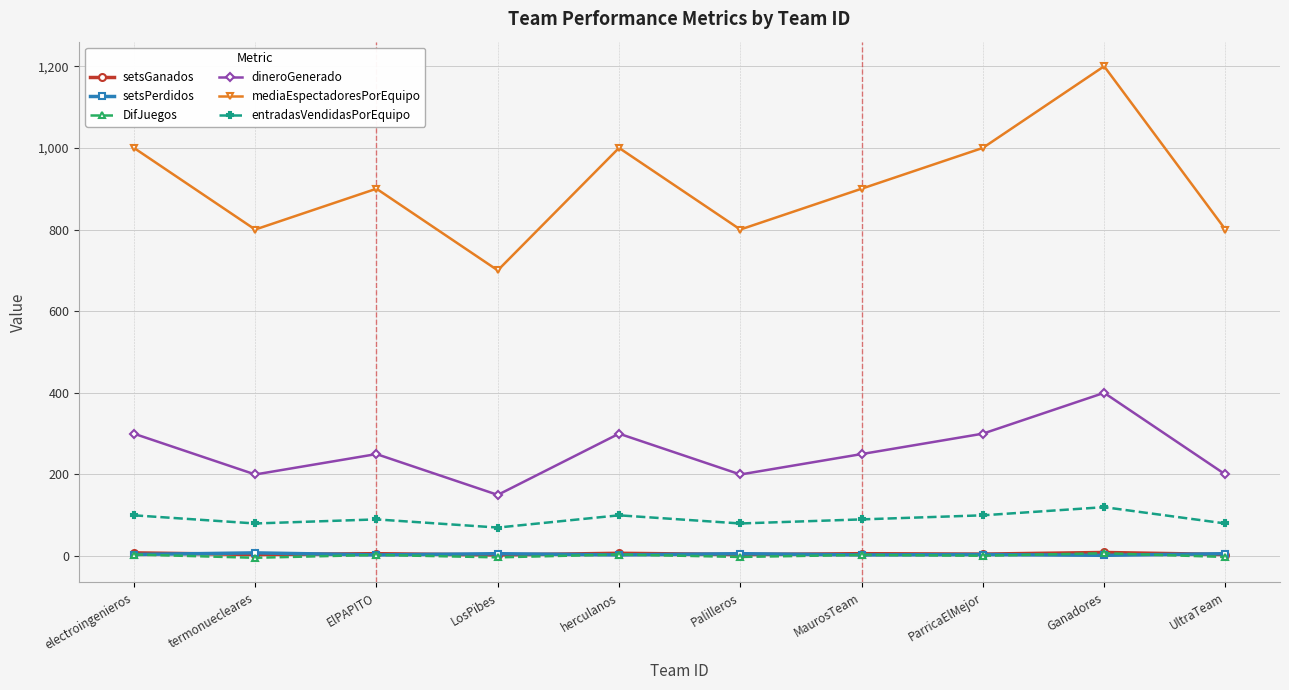

How many lines are shown in the chart?

6